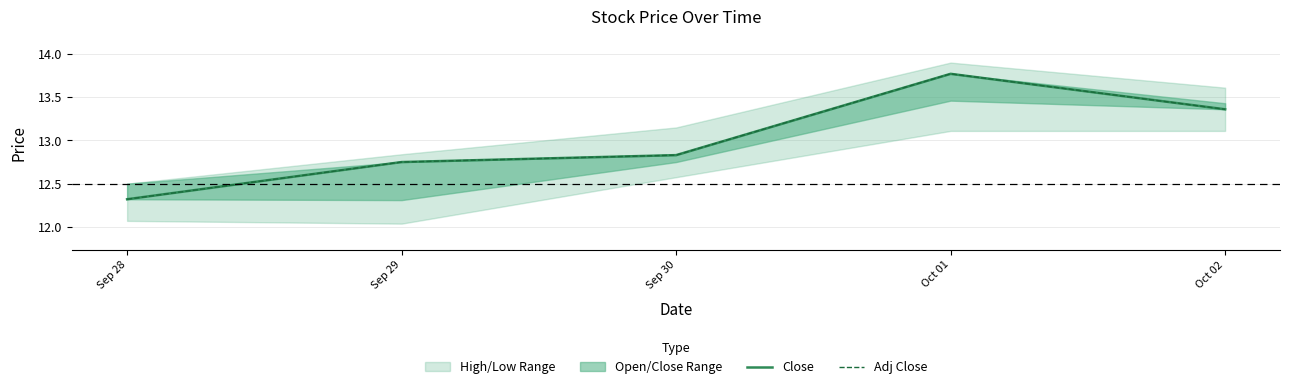

Reading left to right, what are all the values shown in this chart?

Close: 12.3	12.8	12.8	13.8	13.4
Adj Close: 12.3	12.8	12.8	13.8	13.4